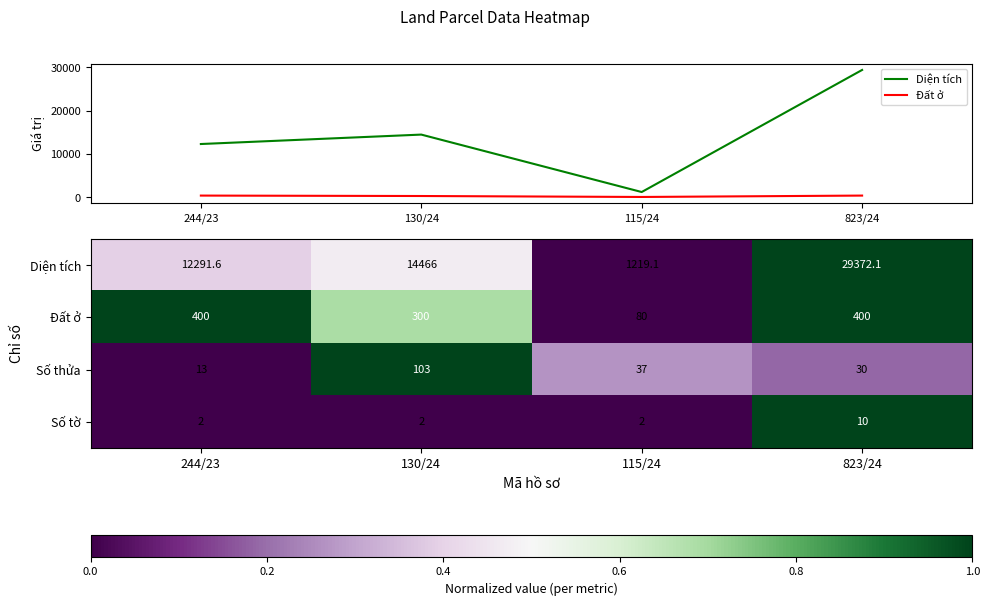

How many Số tờ values are between 2 and 10?

4